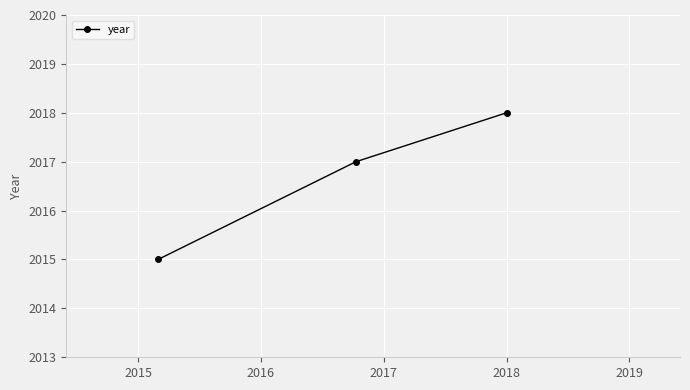

What is the sum of all values?

6050